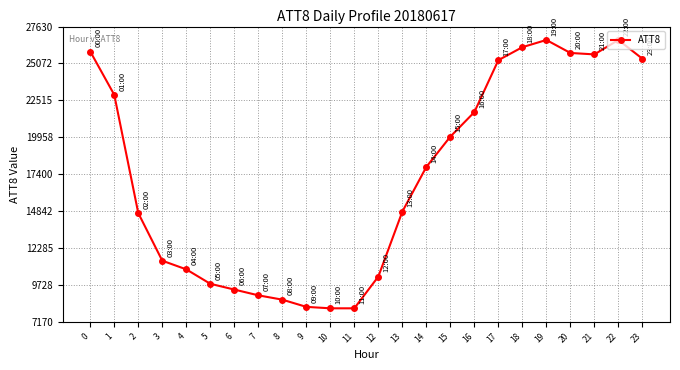

How many values are below 17900?

12